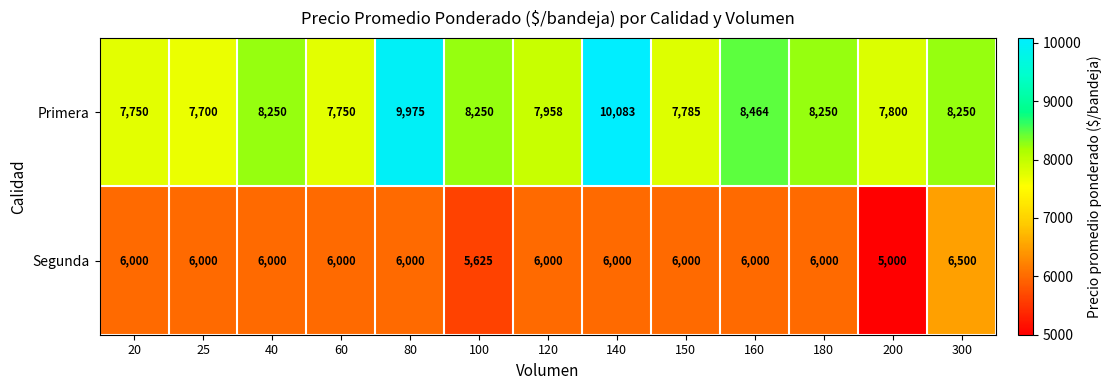

Which category has the highest value in the Segunda series?

300